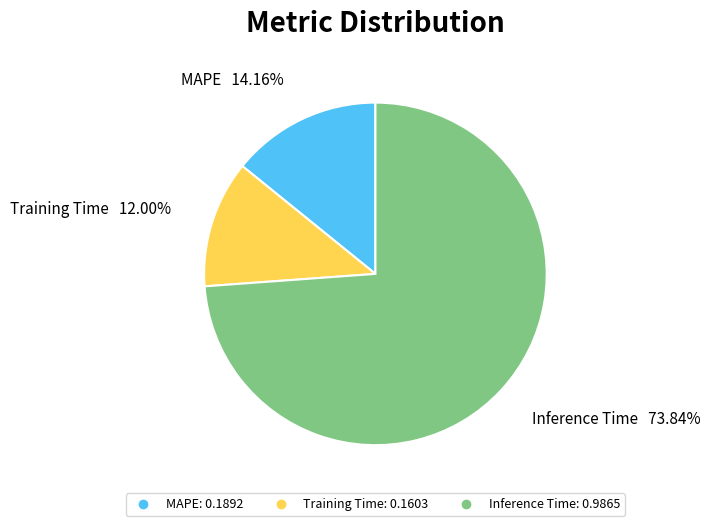

The MAPE slice represents 14% of the pie. True or false?

True